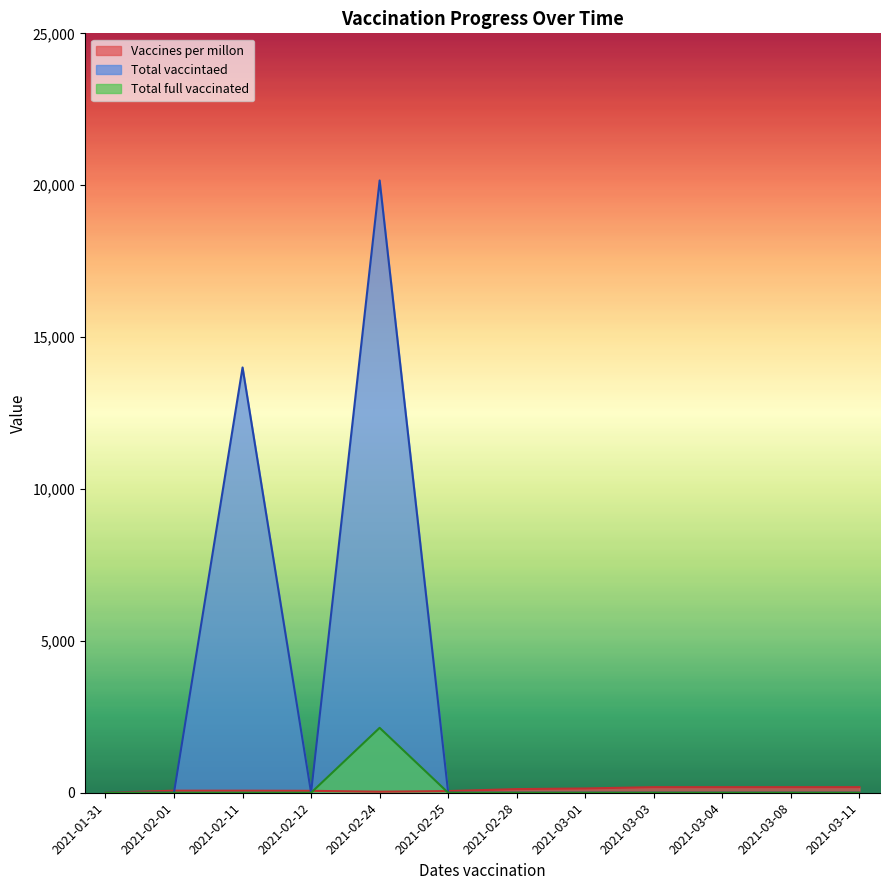

What is the average value of the Total full vaccinated series?

178